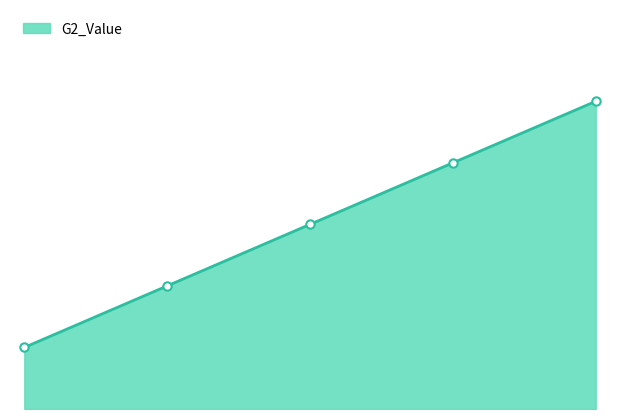

Reading right to left, list all the values displayed in this chart.

5	4	3	2	1